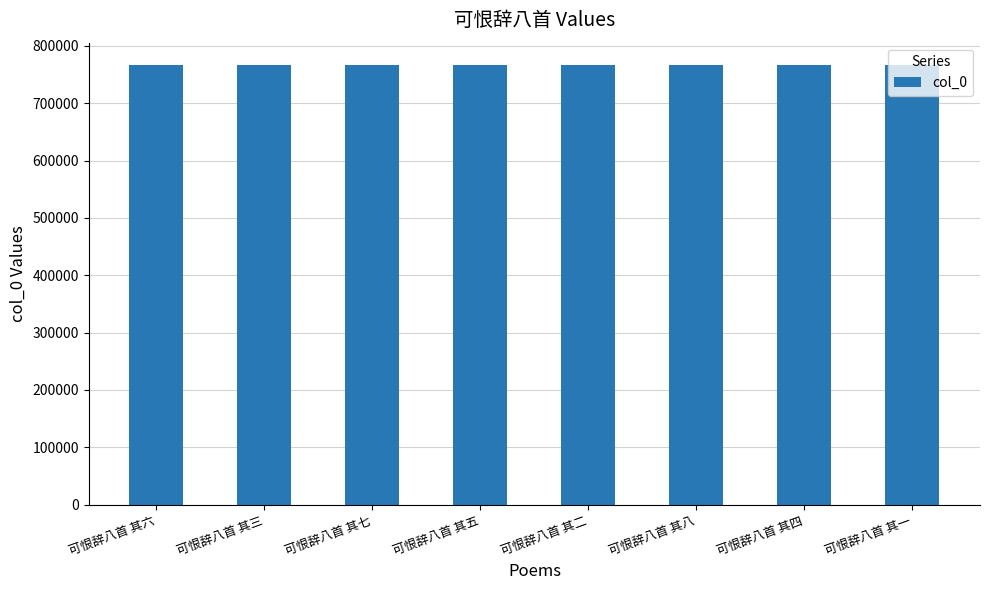

How many values are below 767124?

4